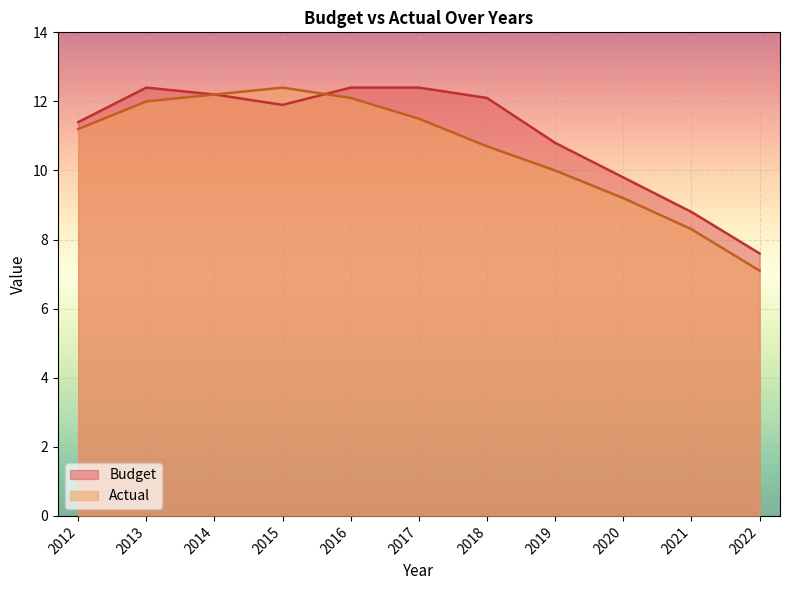

What is the difference between the highest and lowest values at 2021?

0.5